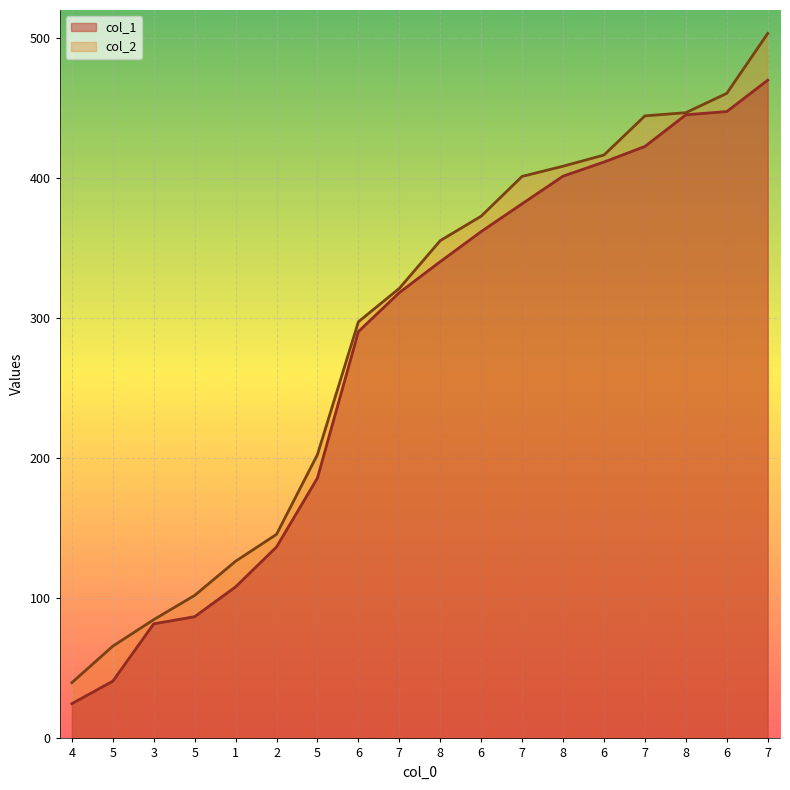

Is it true that col_1 equals 108.2 at 1?

True